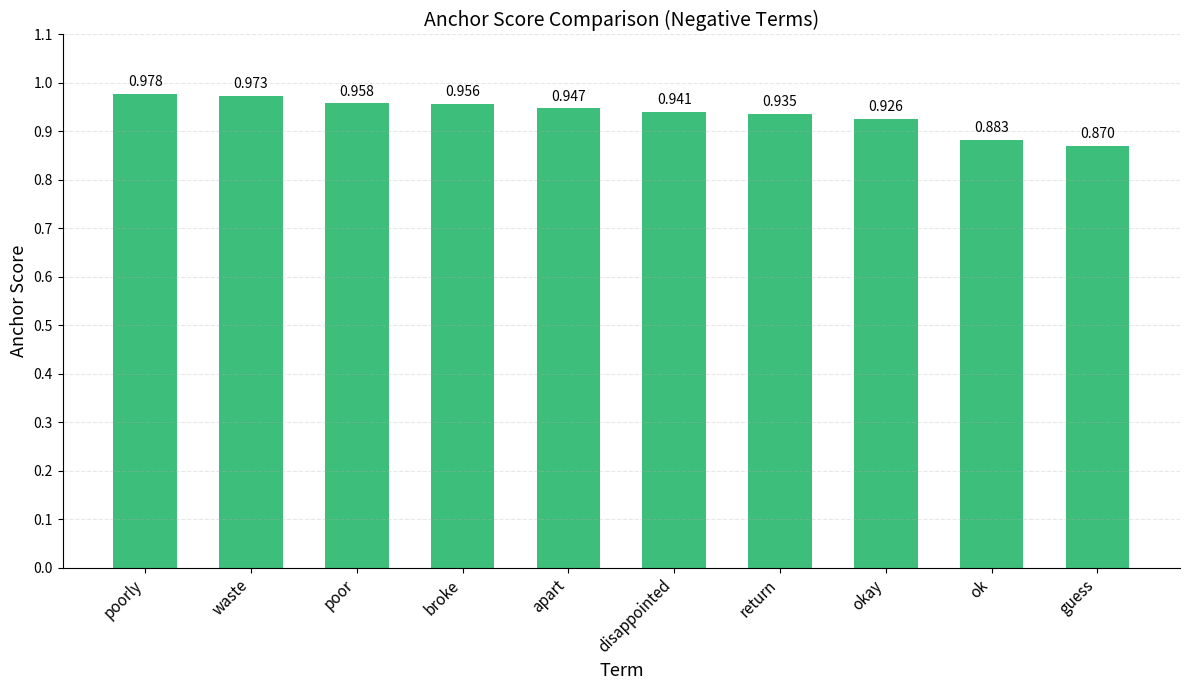

Which label corresponds to the largest value in the chart?

poorly